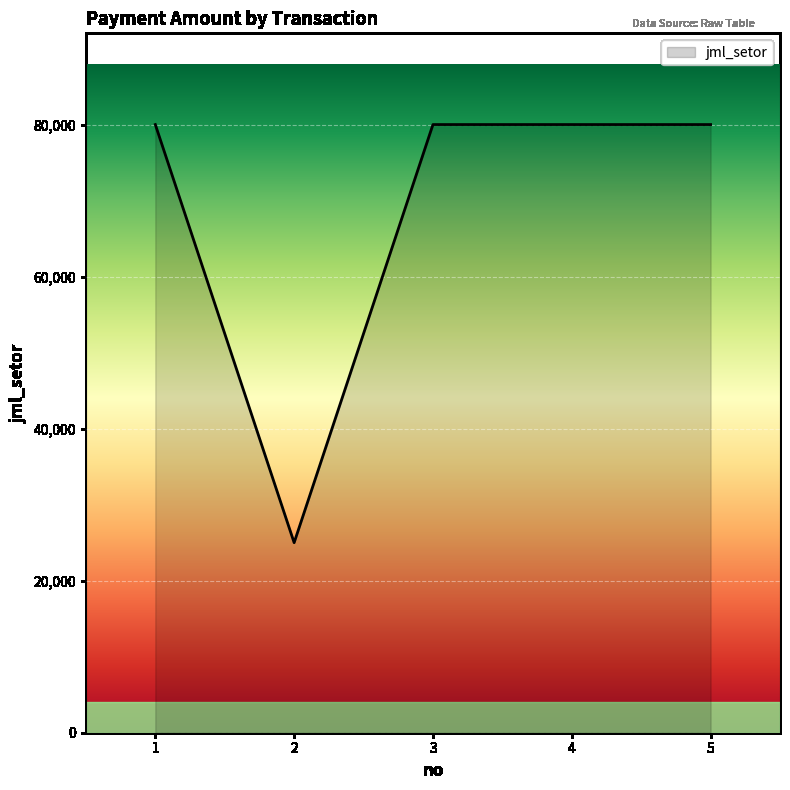

What is the sum of all values?

345000